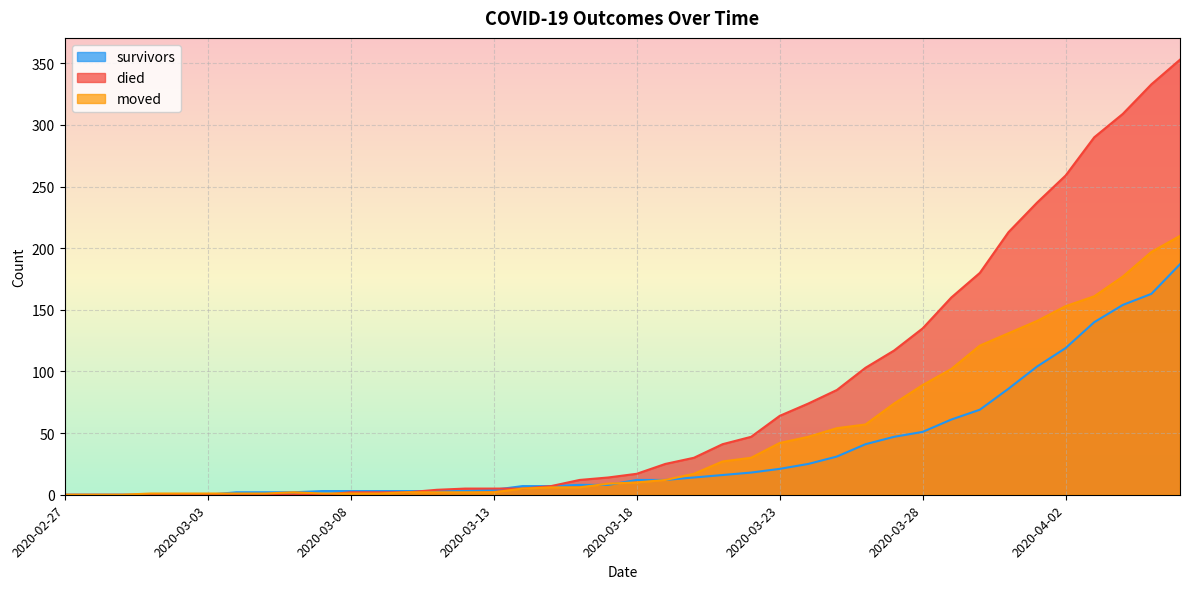

At which label does survivors first exceed 12?

2020-03-20